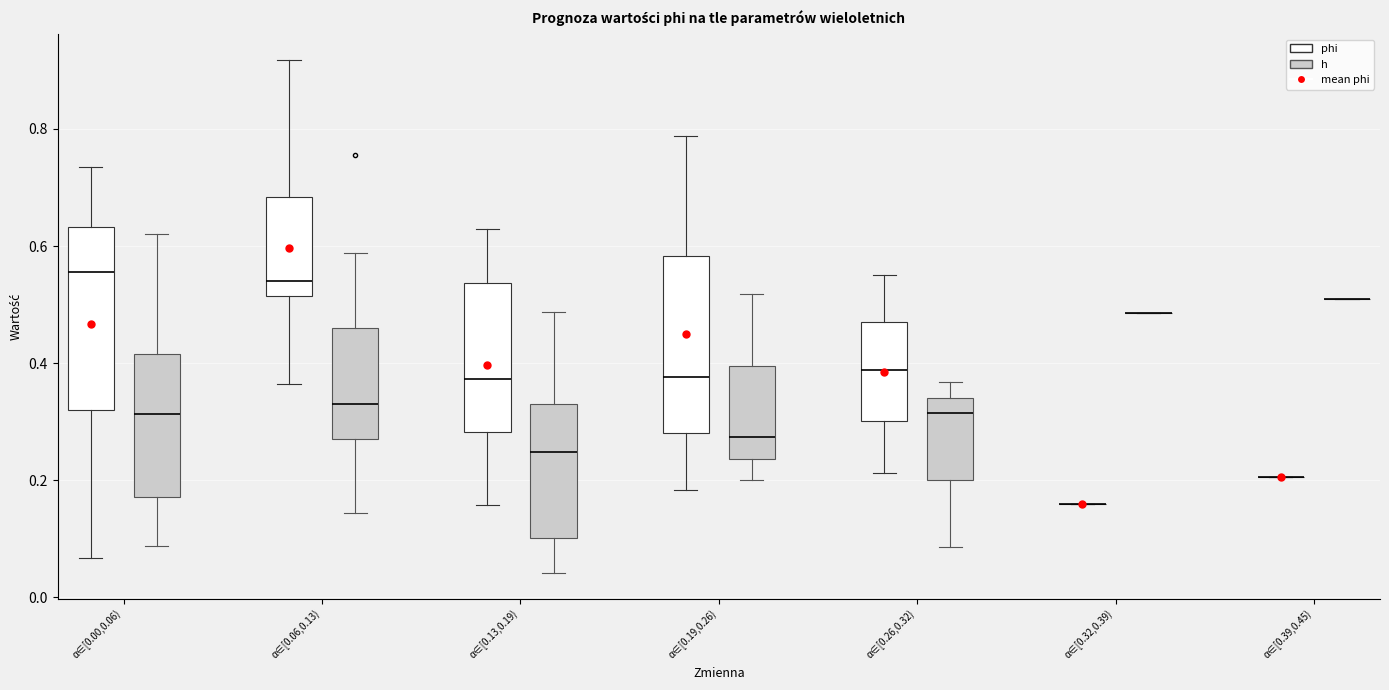

Where is the upper edge of the box for α∈[0.13,0.19) (phi) on the y-axis? The values are not printed on the chart, so give them approximately, as read against the axis.

0.54